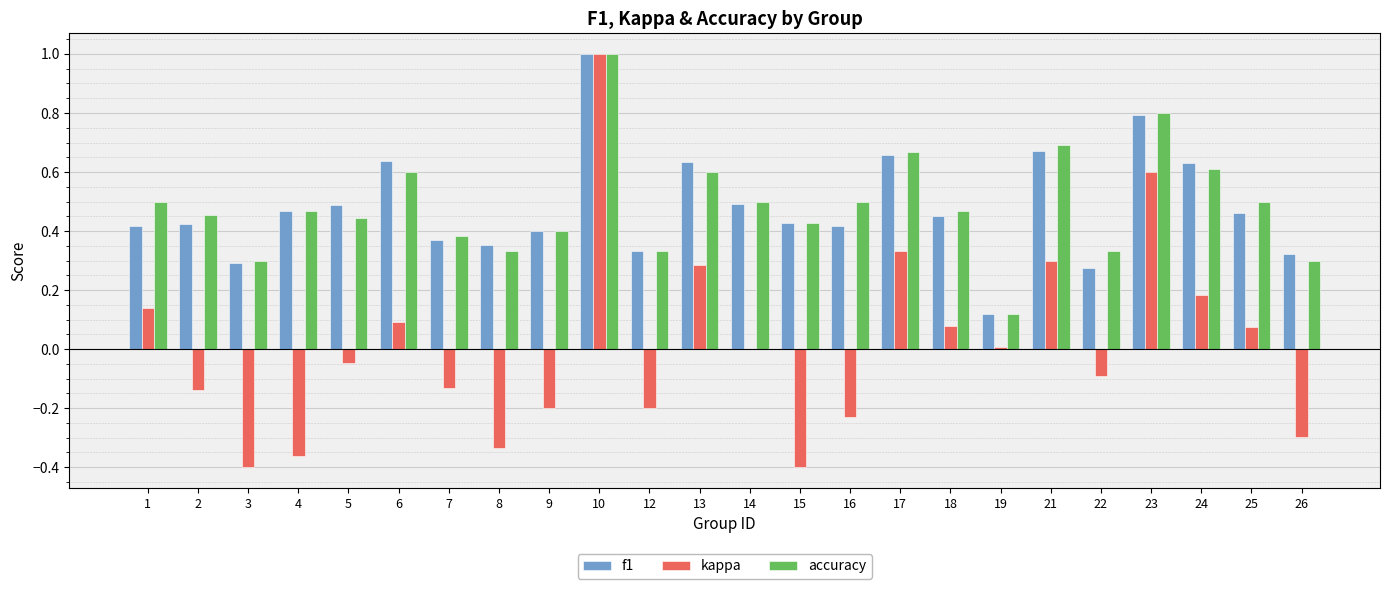

Which series changed the most between 10 and 23?

kappa